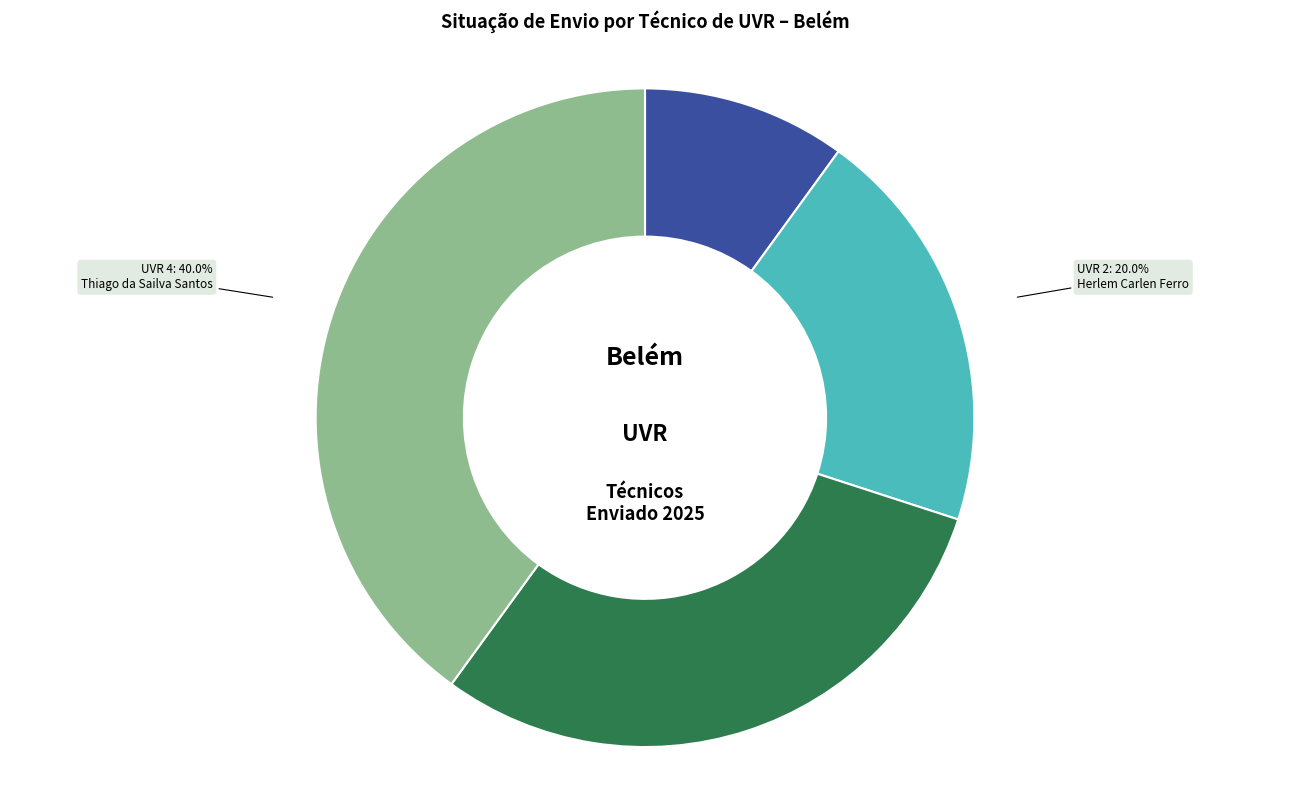

How many slices are in this pie chart?

4